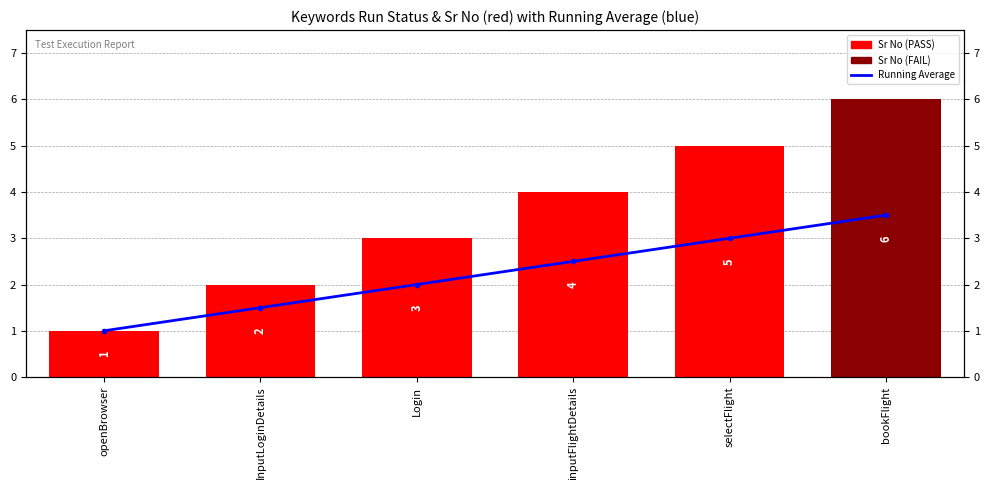

Reading left to right, list all the values displayed in this chart.

Running Average: openBrowser=1.0	InputLoginDetails=1.5	Login=2.0	inputFlightDetails=2.5	selectFlight=3.0	bookFlight=3.5
Sr No: openBrowser=1.0	InputLoginDetails=2.0	Login=3.0	inputFlightDetails=4.0	selectFlight=5.0	bookFlight=6.0